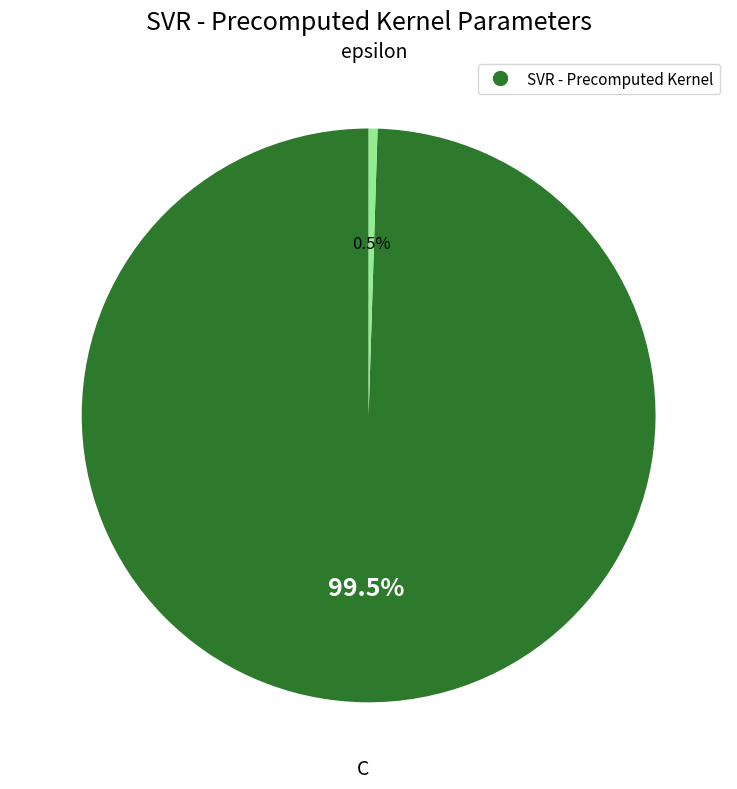

Is there any slice that represents more than half of the pie?

Yes